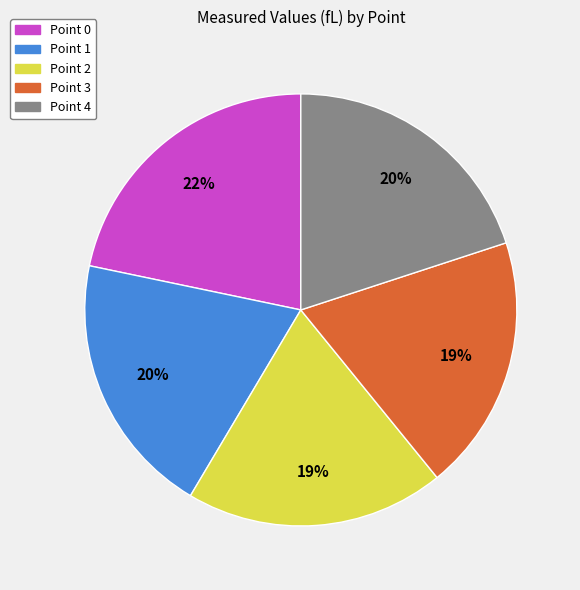

What is the ratio of the value at Point 2 to the value at Point 3?

1.0